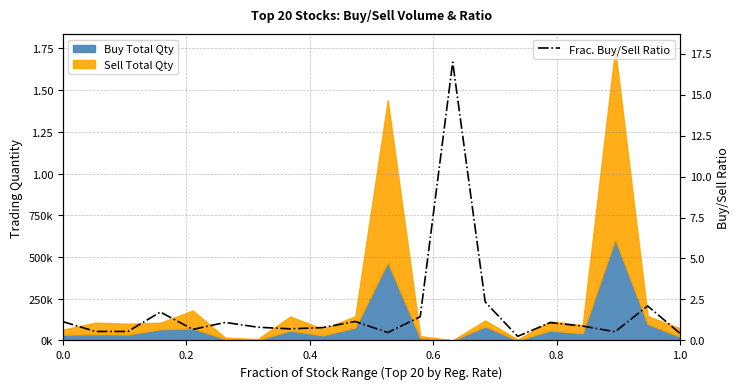

What is the highest value of the Frac. Buy/Sell Ratio series?

17.0